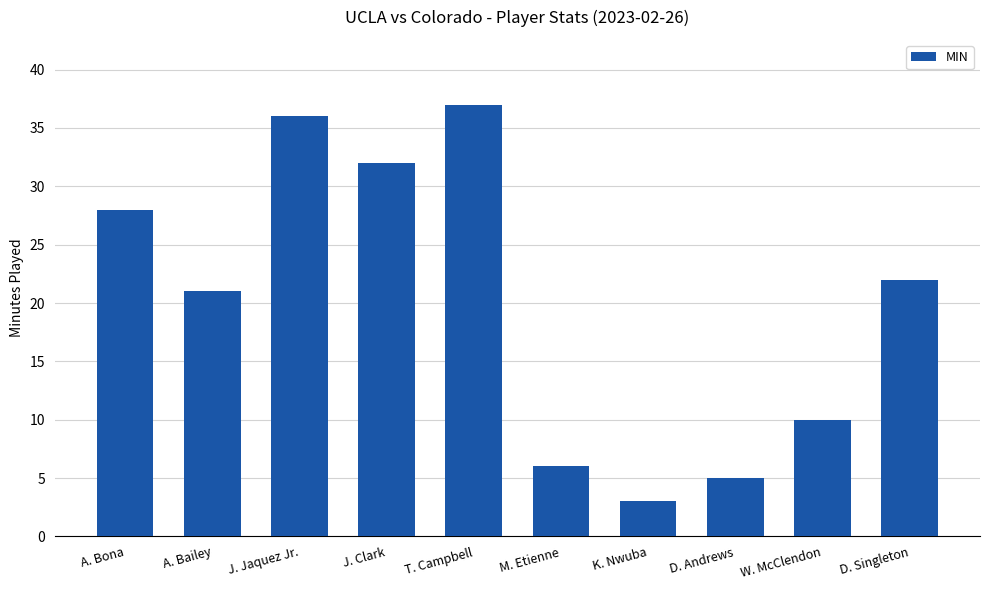

What is the label of the 9th bar from the right?

A. Bailey